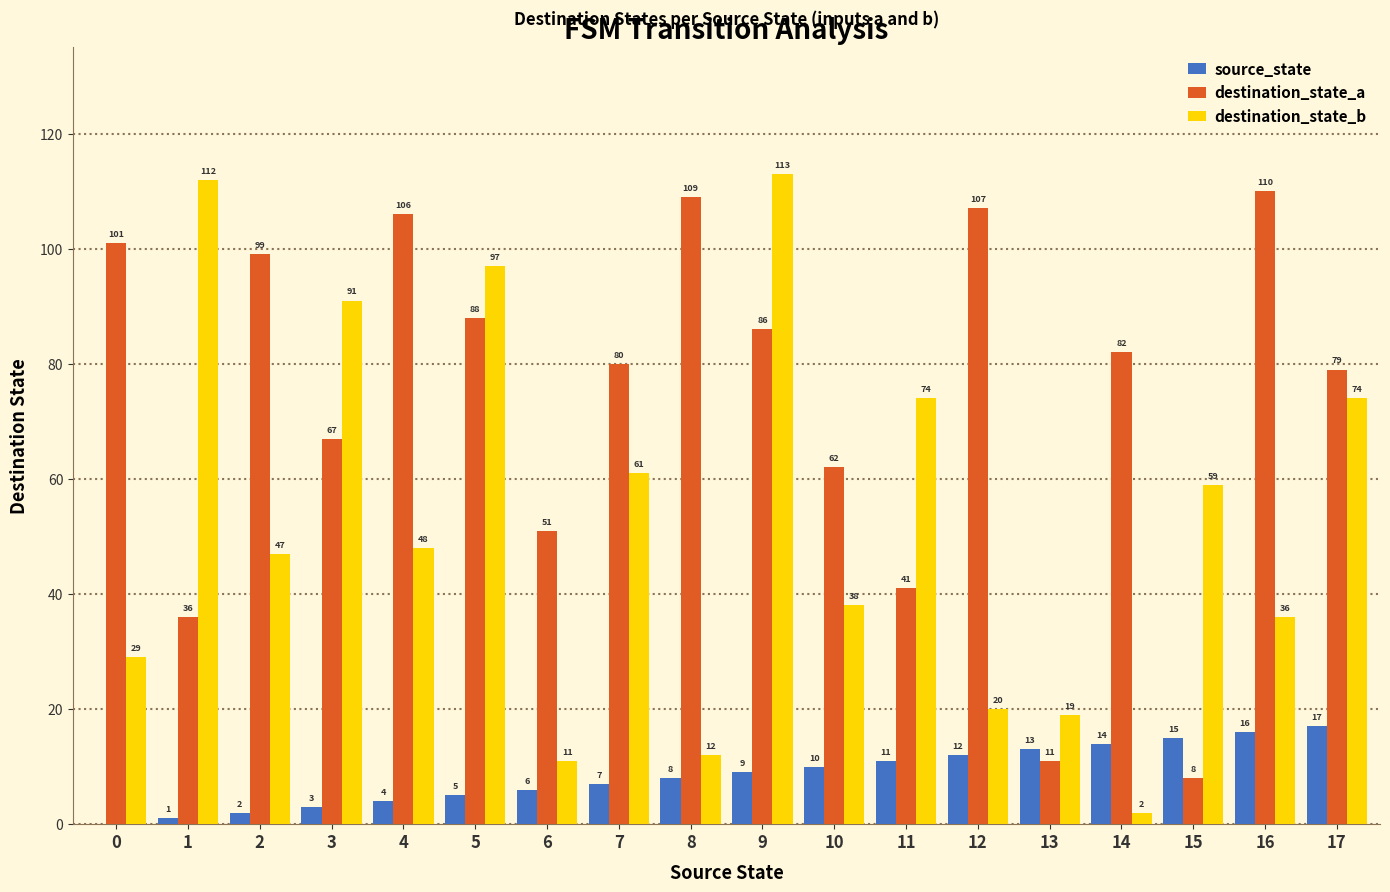

What is the sum of all destination_state_a values?

1323